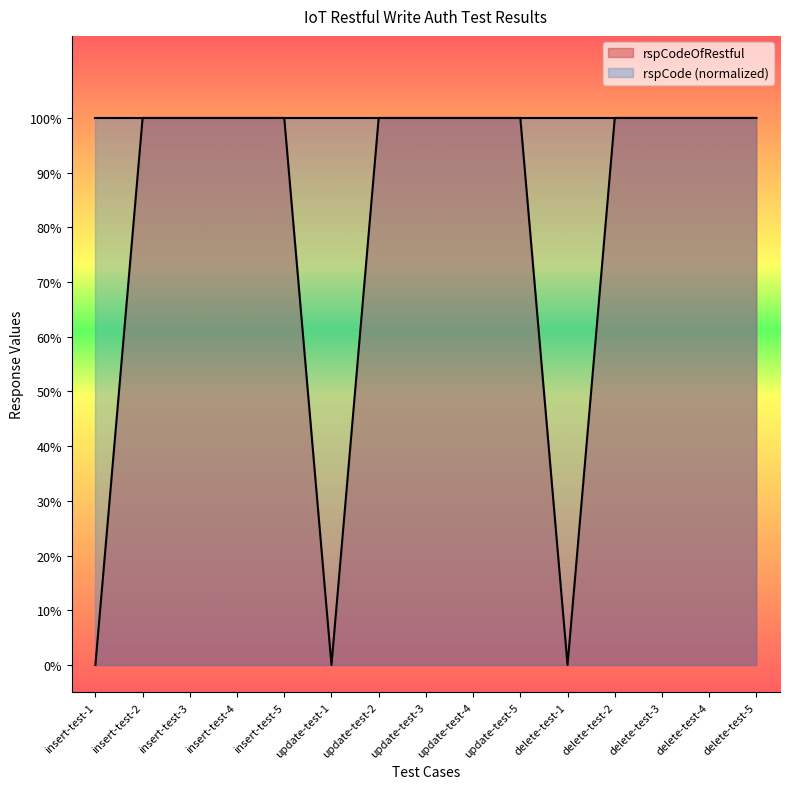

What is the sum of all values?

12